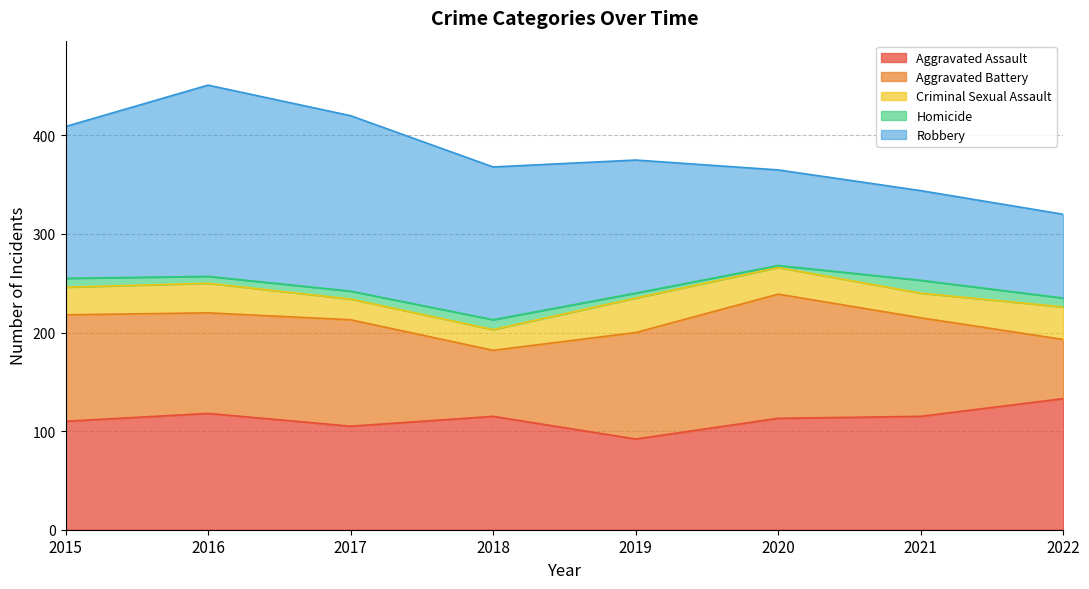

In Aggravated Battery, how many points are higher than both neighbors (excluding endpoints)?

2